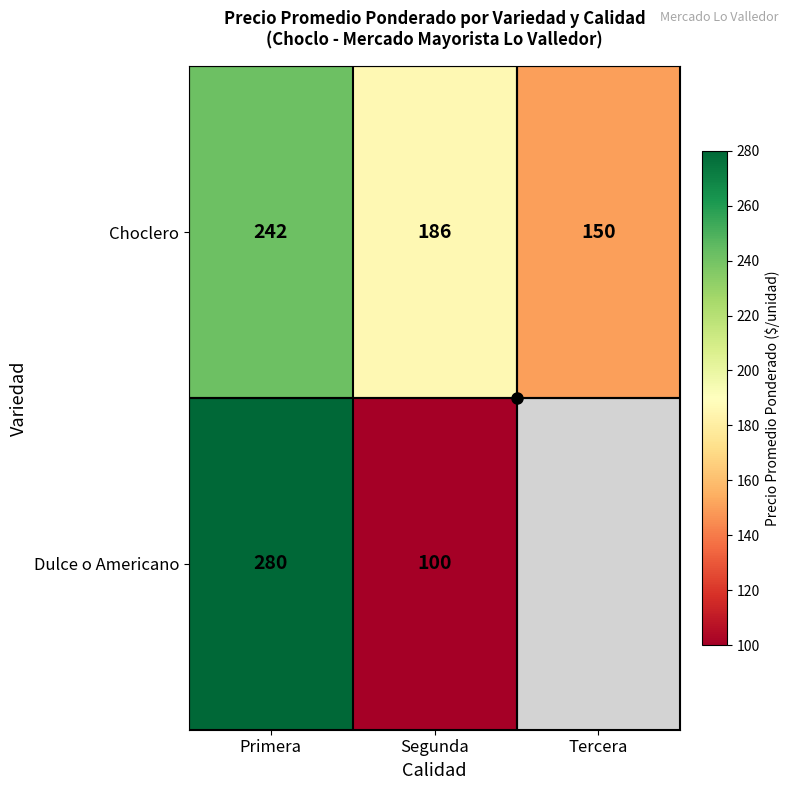

The value of Choclero at Tercera is 103. True or false?

False